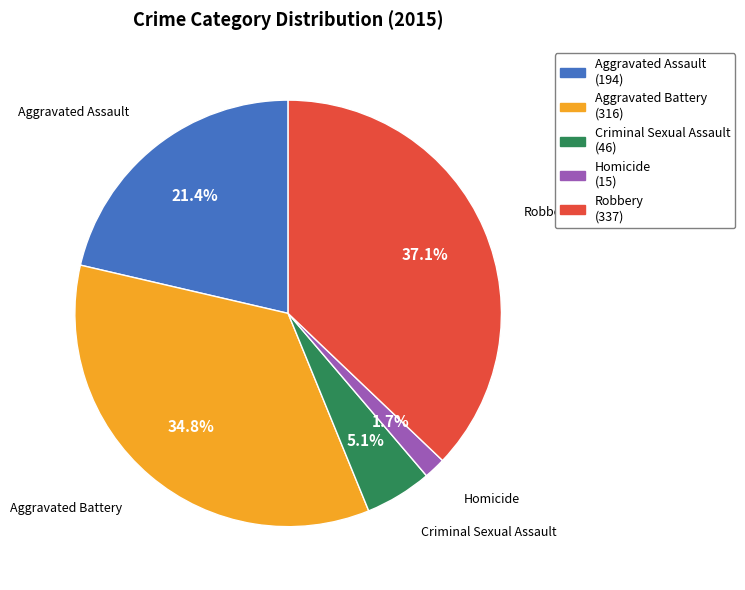

Which category has the smallest portion of the pie?

Homicide